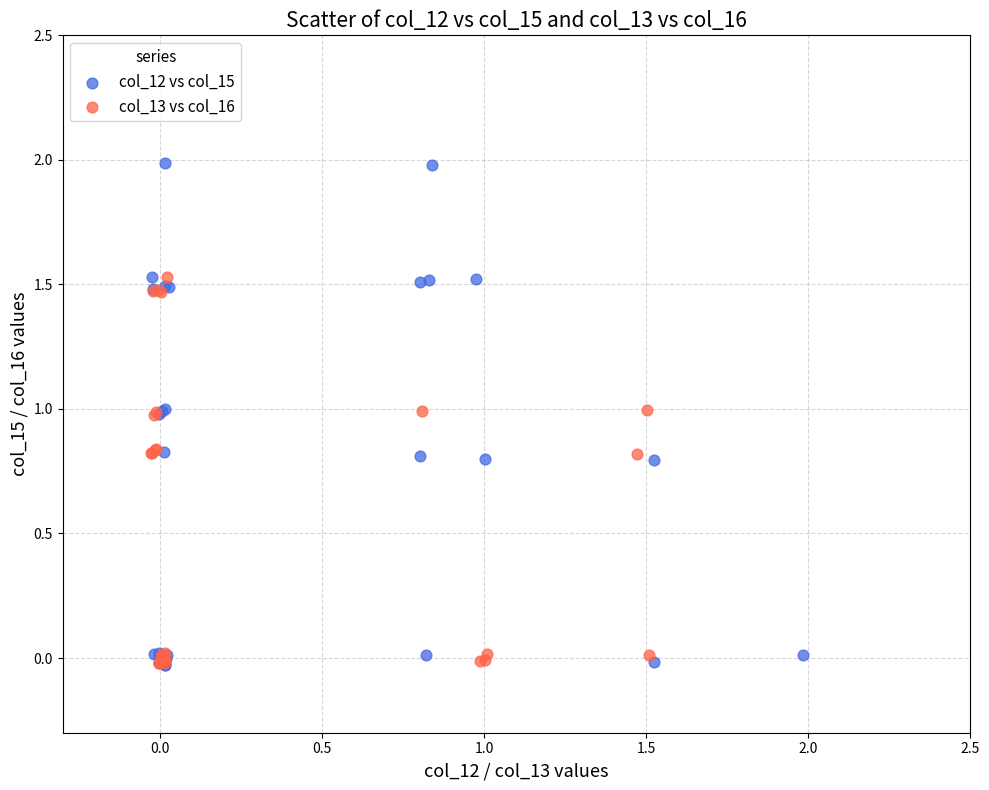

Which series has the widest spread of Y values?

col_12 vs col_15